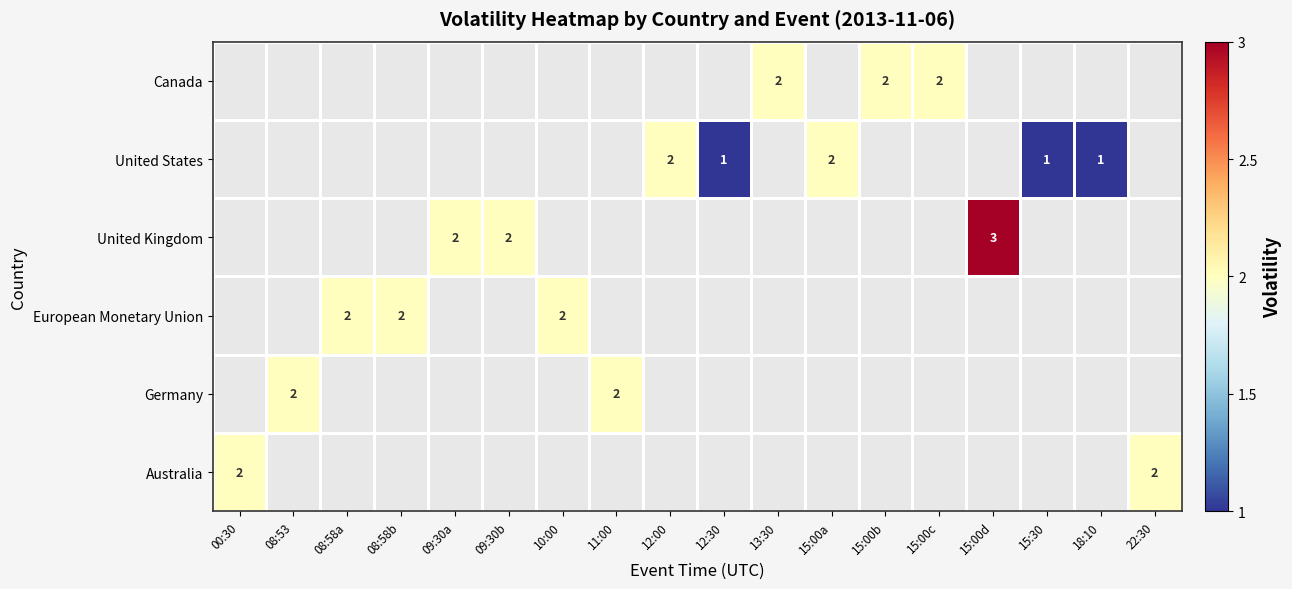

Is it true that United States equals 2 at 15:30?

False